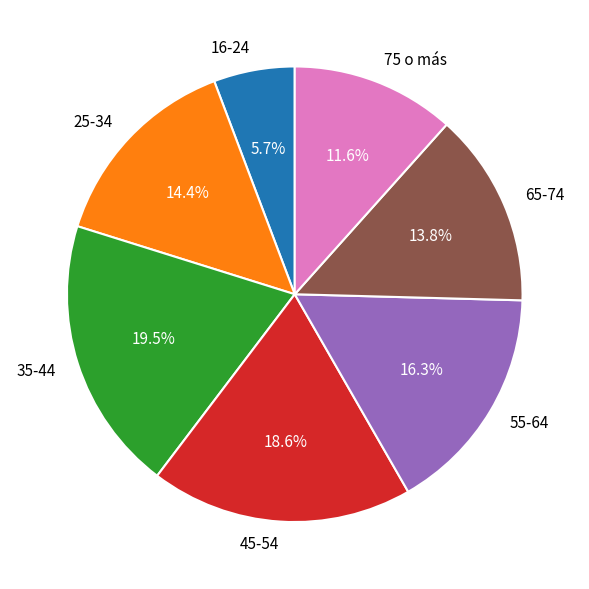

Which slice is the largest?

35-44